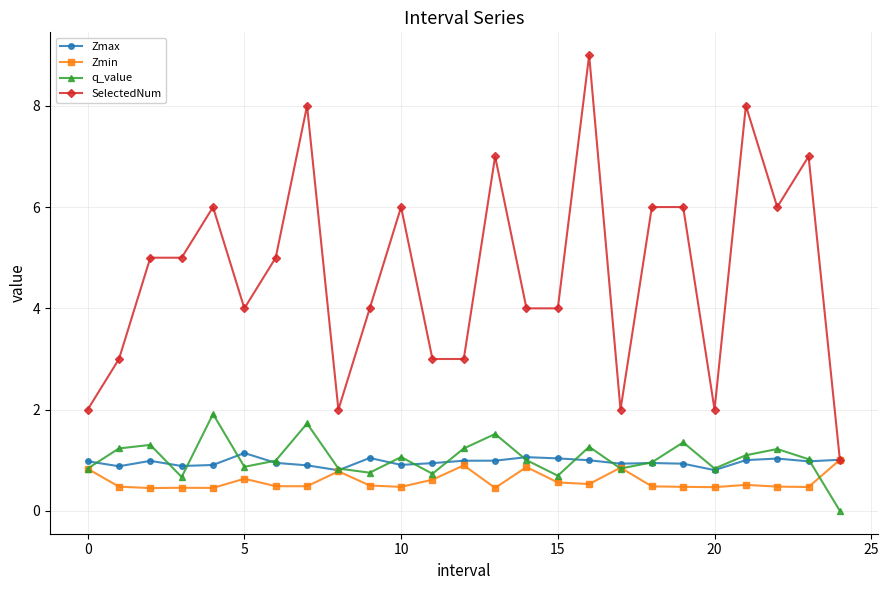

True or false: q_value and SelectedNum intersect in this chart.

False